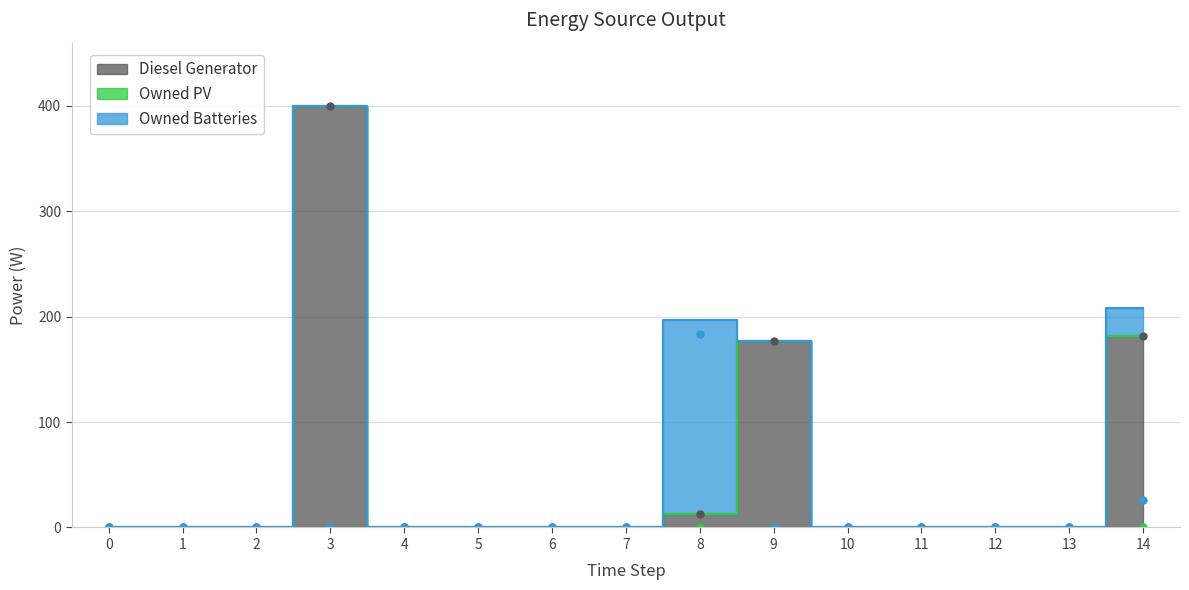

Which series has the widest spread of values?

Diesel Generator